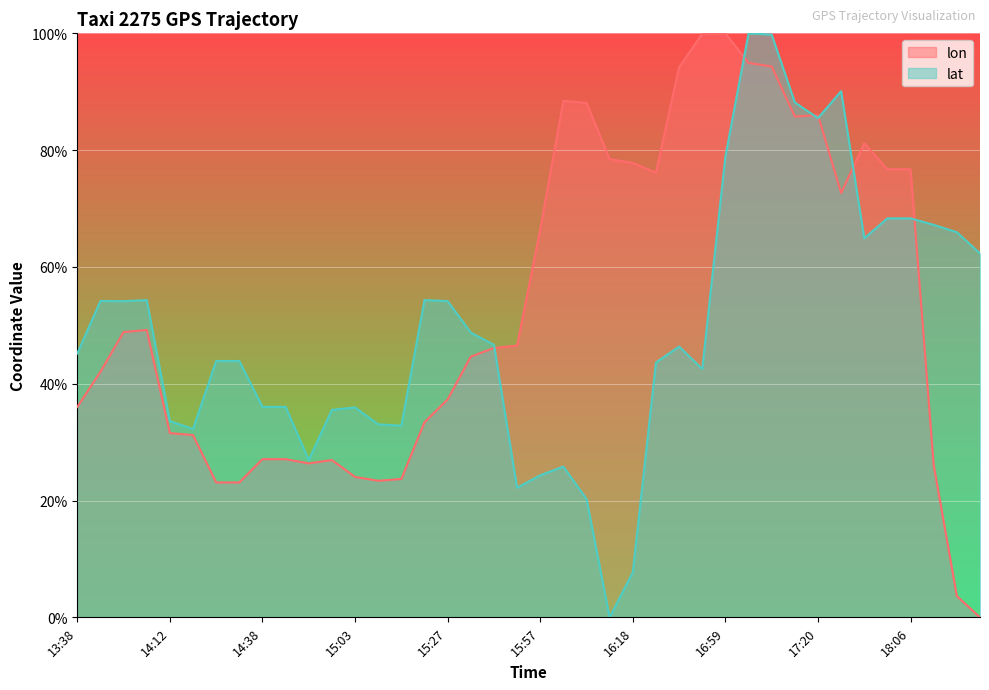

How many lines are shown in the chart?

2